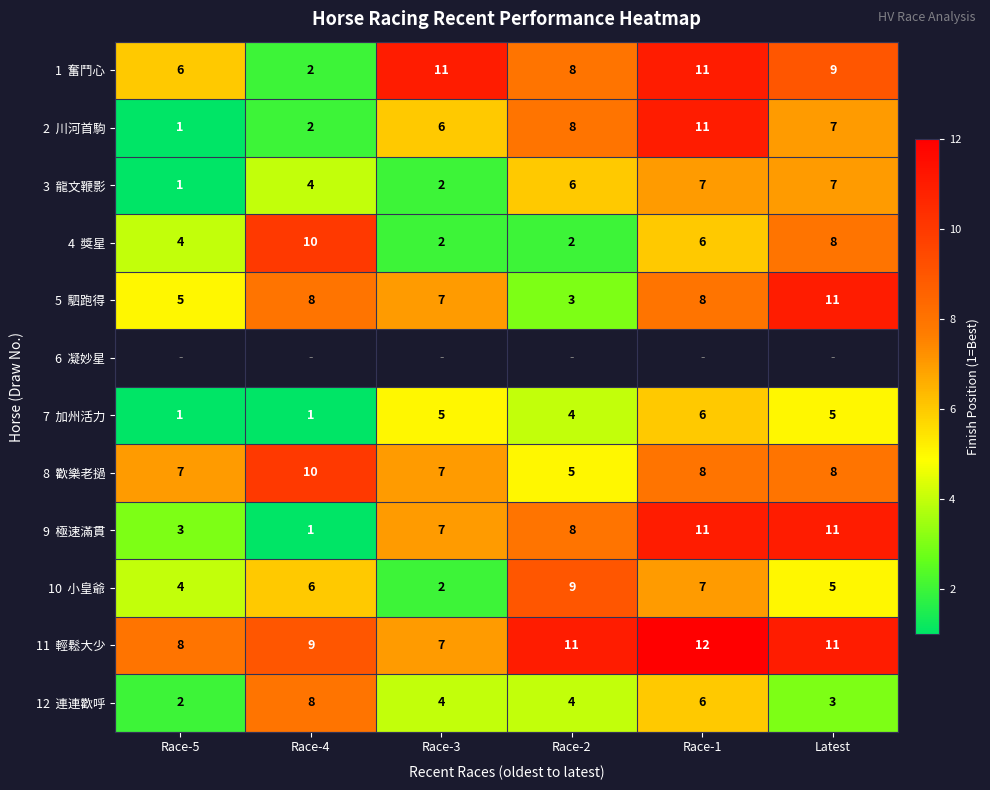

Where does the 7 加州活力 series first go above 5?

Race-1